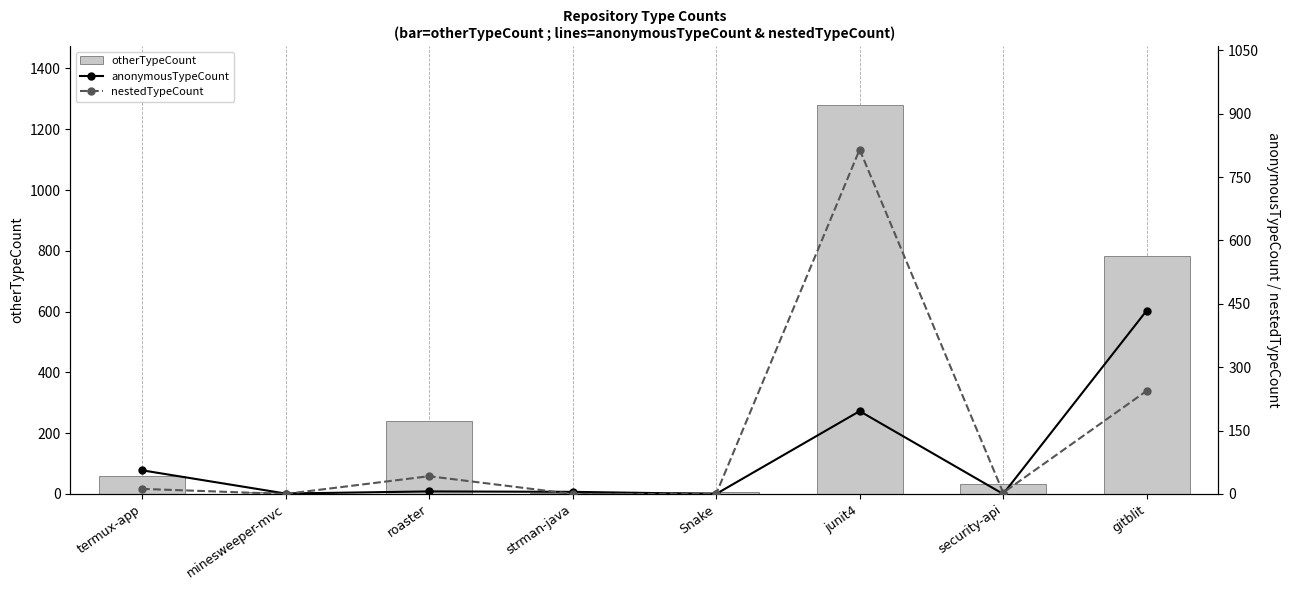

At which label is otherTypeCount closest to 642?

gitblit